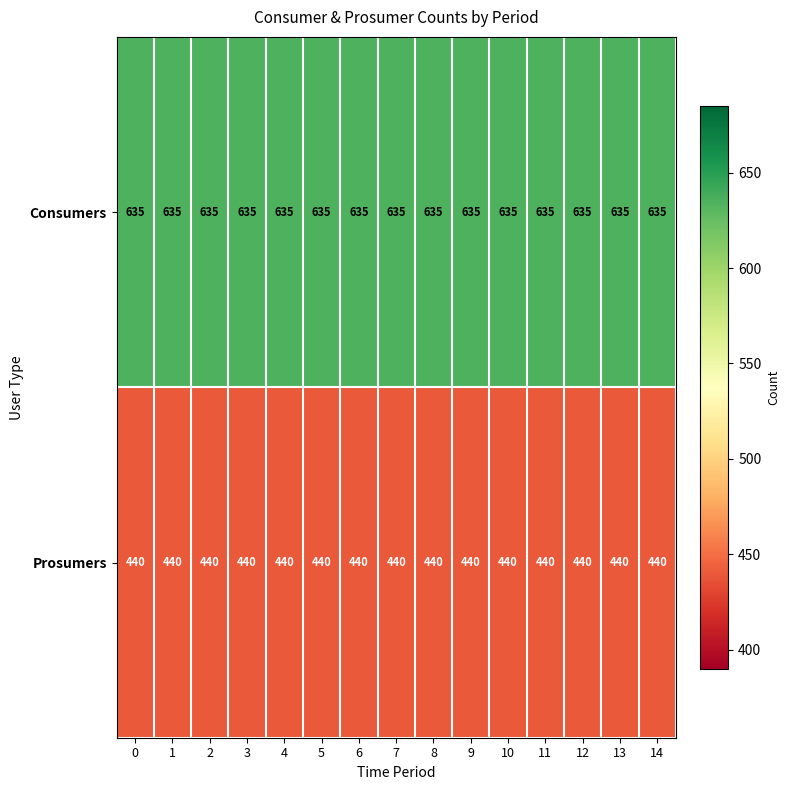

What is the spread (max minus min) of values at 8?

195